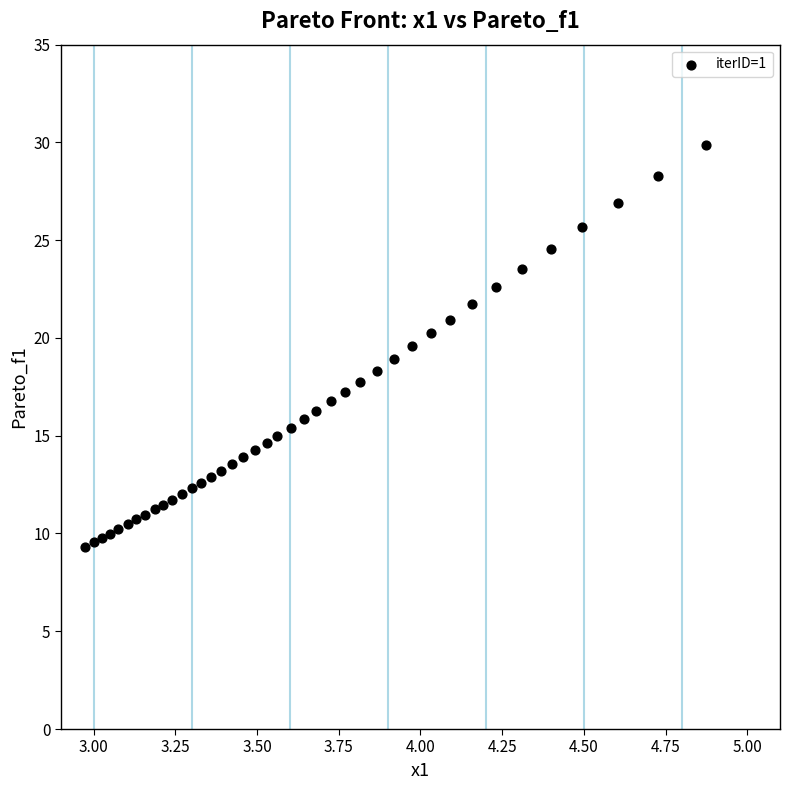

What is the range of Y values (max minus min)?

20.5